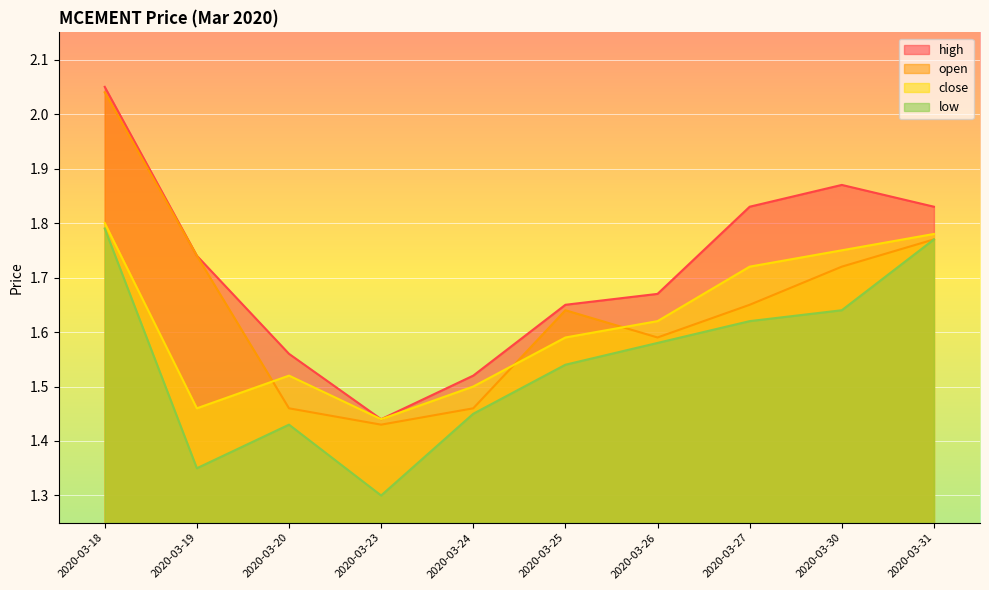

Between 2020-03-19 and 2020-03-31, which is larger?

2020-03-31